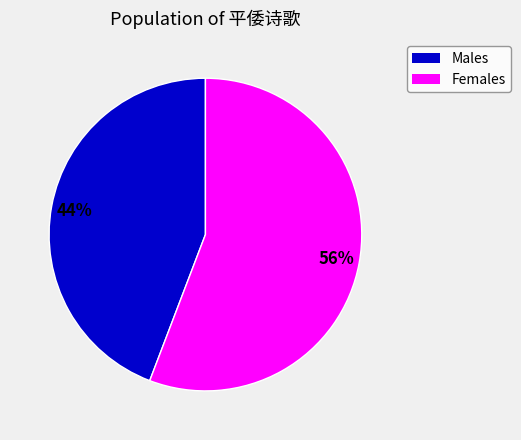

Is the sum of Females and Males greater than half?

Yes